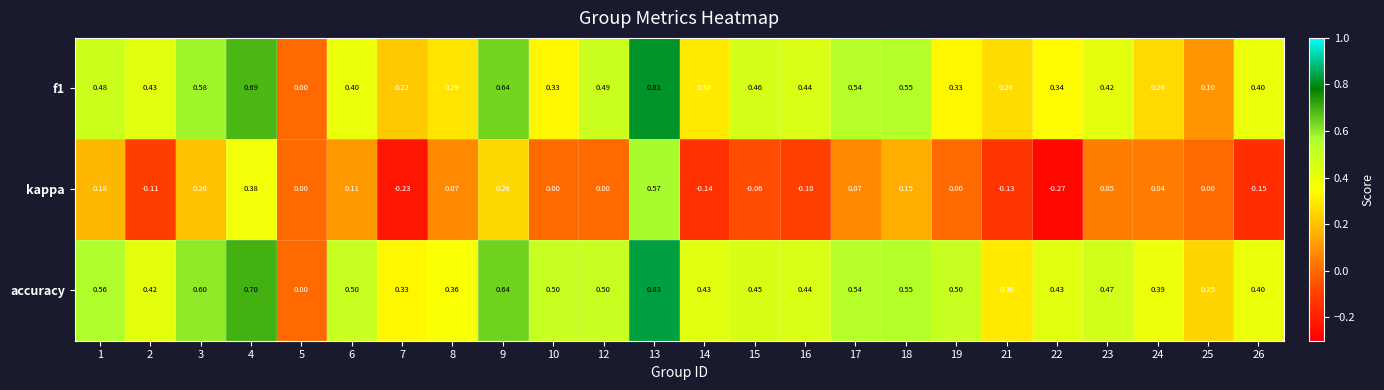

Which series has the widest spread of values?

kappa